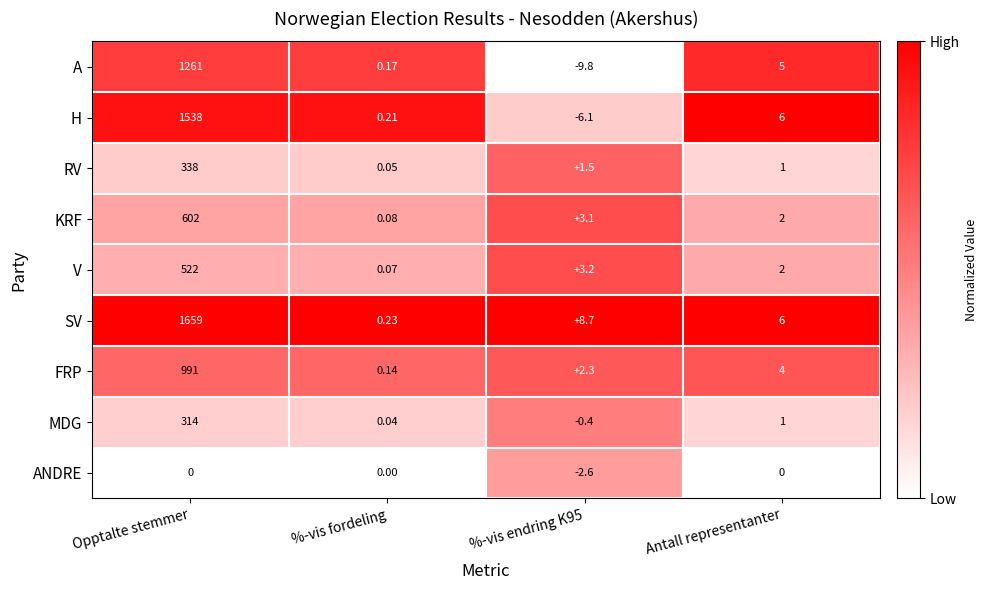

Which series has the widest spread of values?

SV